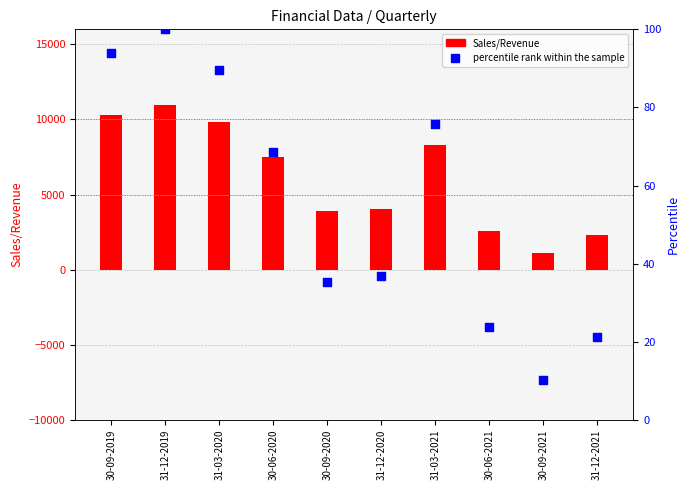

Which series reaches the minimum Y coordinate?

percentile rank within the sample